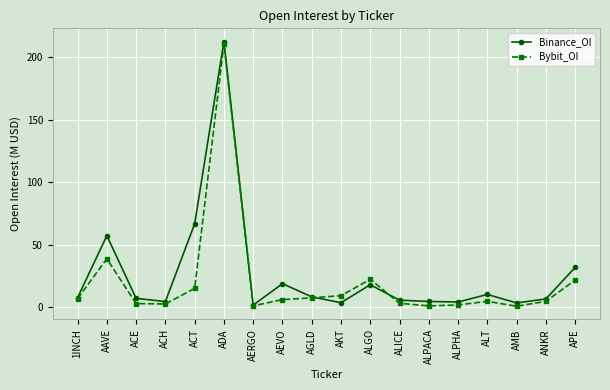

Which category has the highest value across all series?

ADA